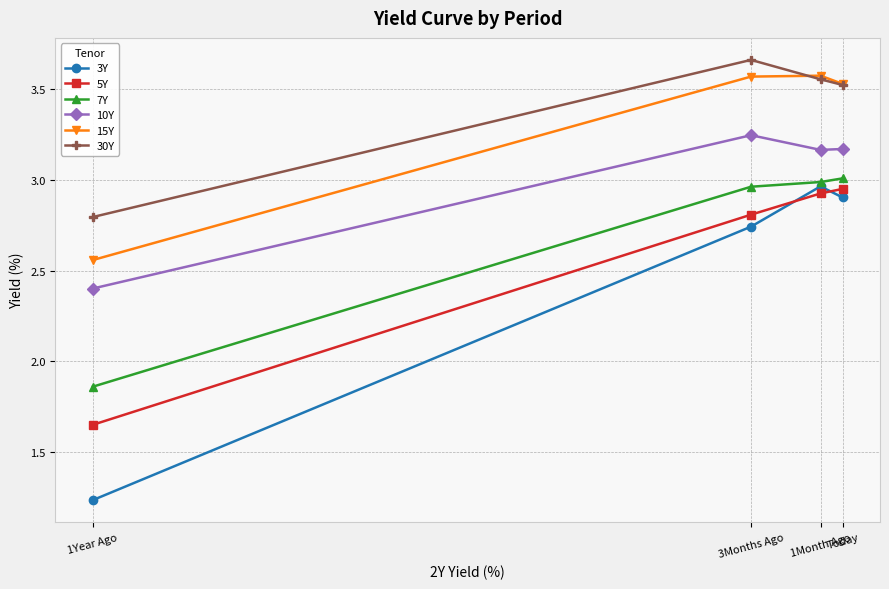

At how many categories does at least one series exceed 3?

3